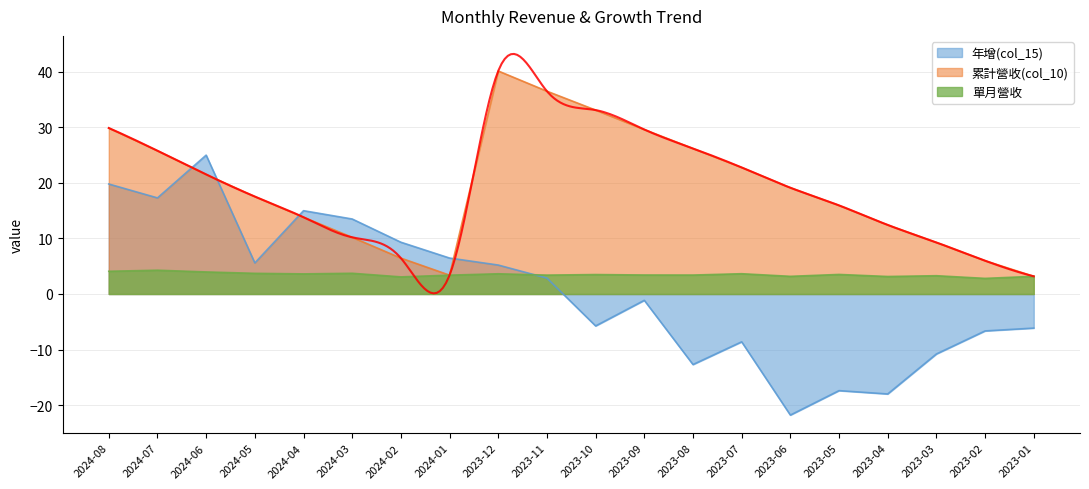

What is the total value across all series at 2024-07?

47.4